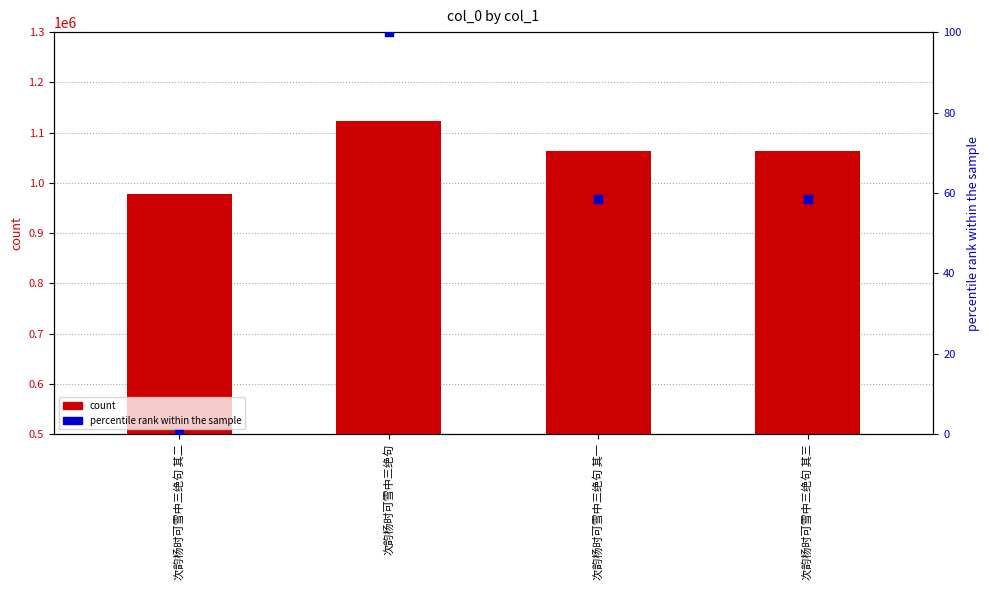

At how many categories does at least one series exceed 1037320?

3